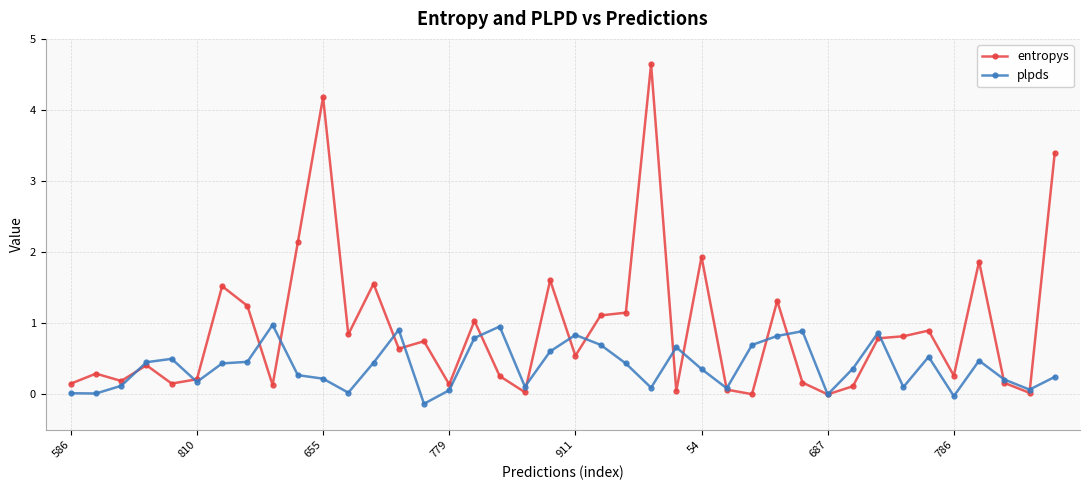

Rank the series by their average value, from lowest to highest.

plpds, entropys